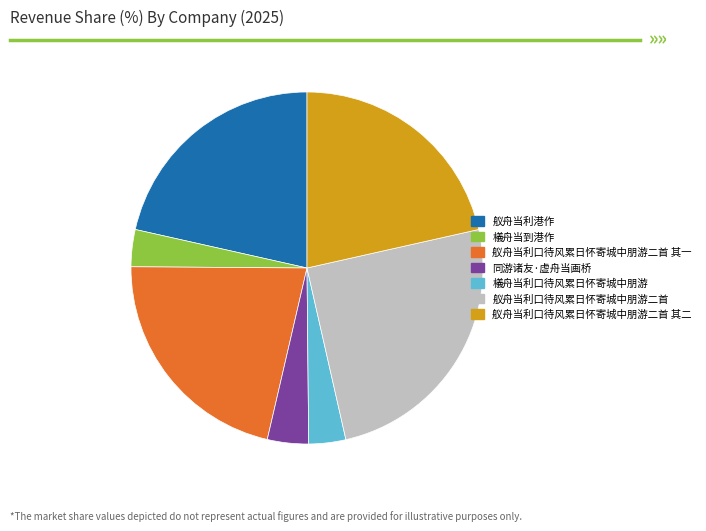

Which slice is the largest?

舣舟当利口待风累日怀寄城中朋游二首